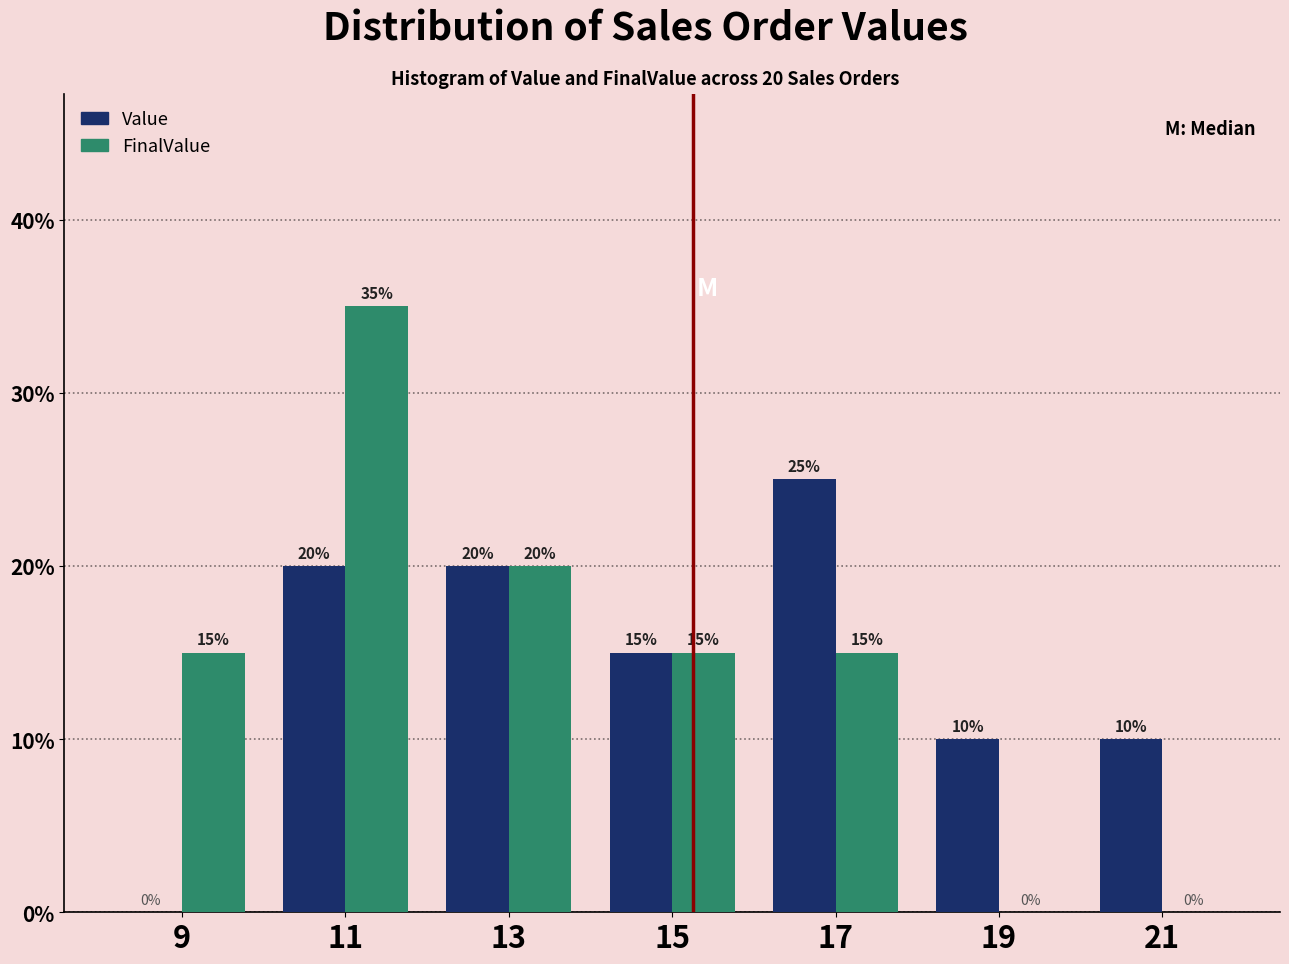

In the Value series, which range on the x-axis has the tallest bar?

16 to 18